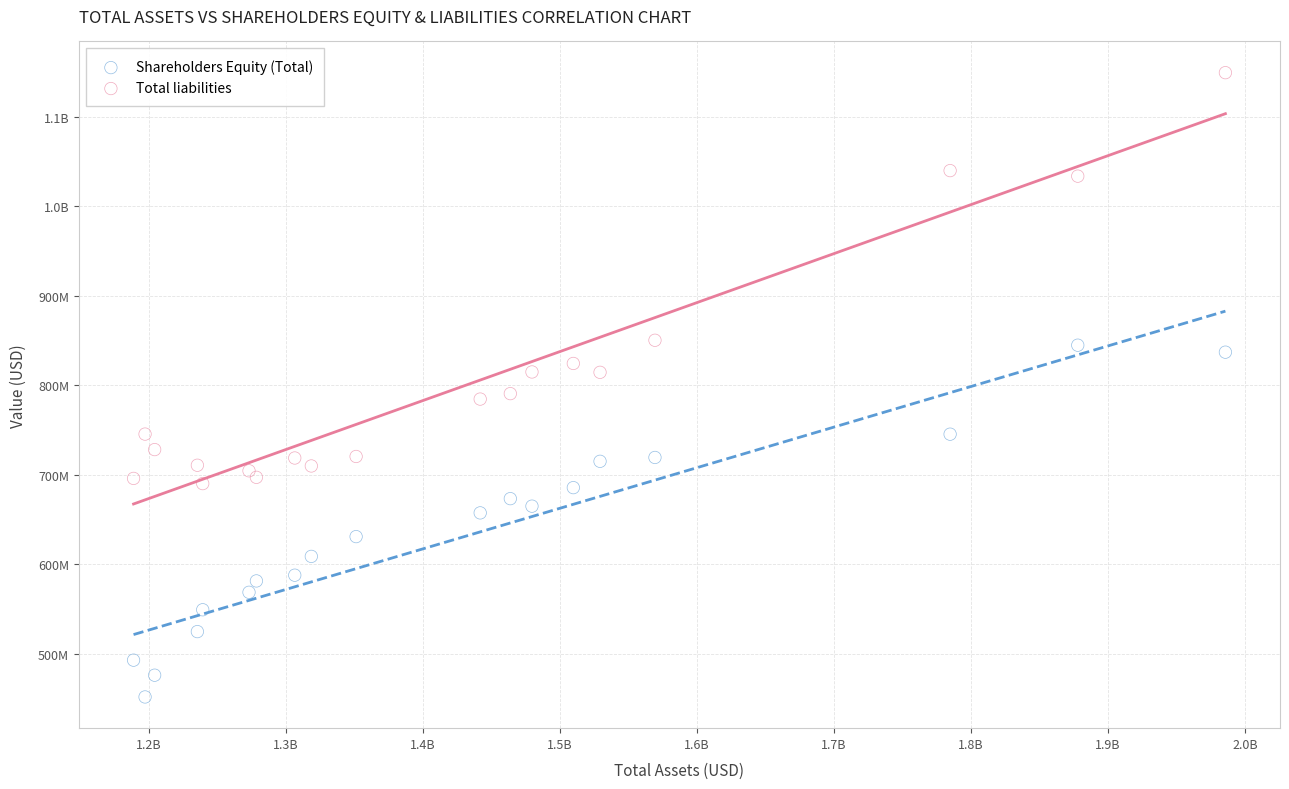

What are all the series names shown in the legend?

Shareholders Equity (Total), Total liabilities